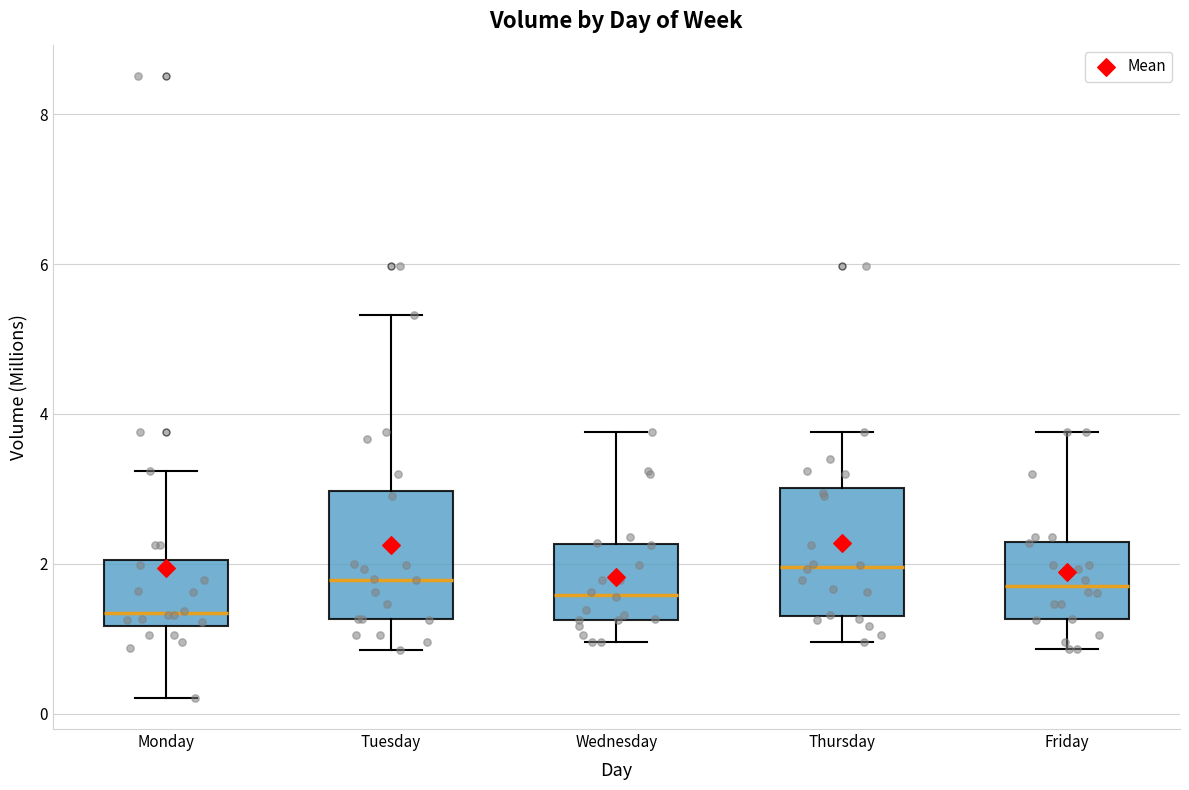

Where does the lower whisker of the box for Wednesday end on the y-axis? The values are not printed on the chart, so give them approximately, as read against the axis.

1.0